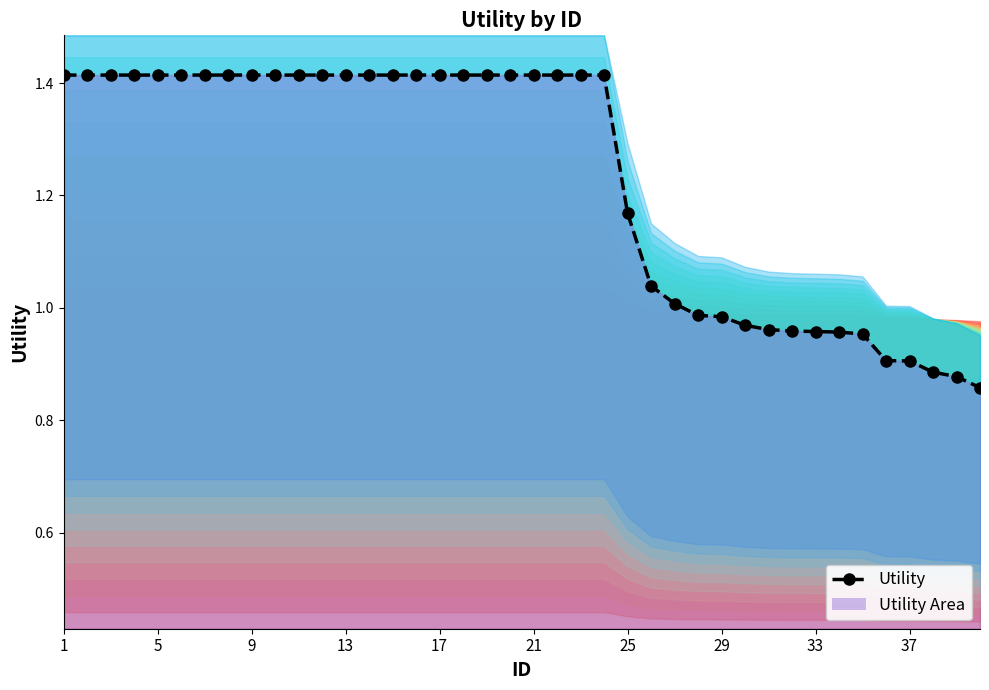

Does the chart have visible grid lines?

No